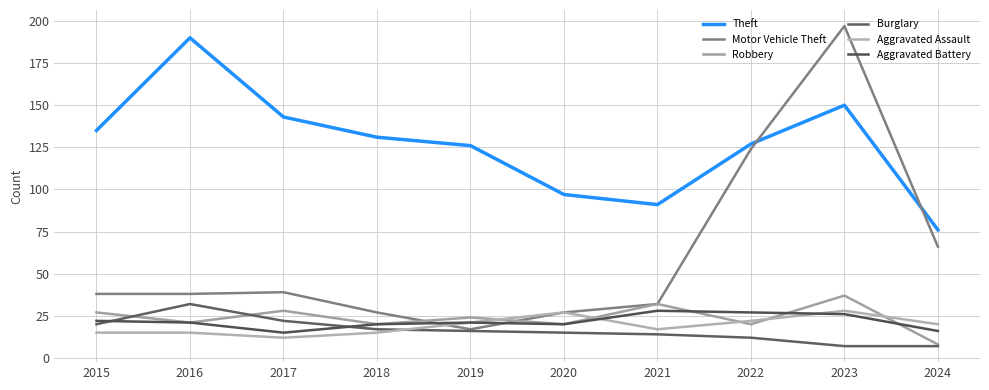

Where is Burglary nearest to the value 19?

2015